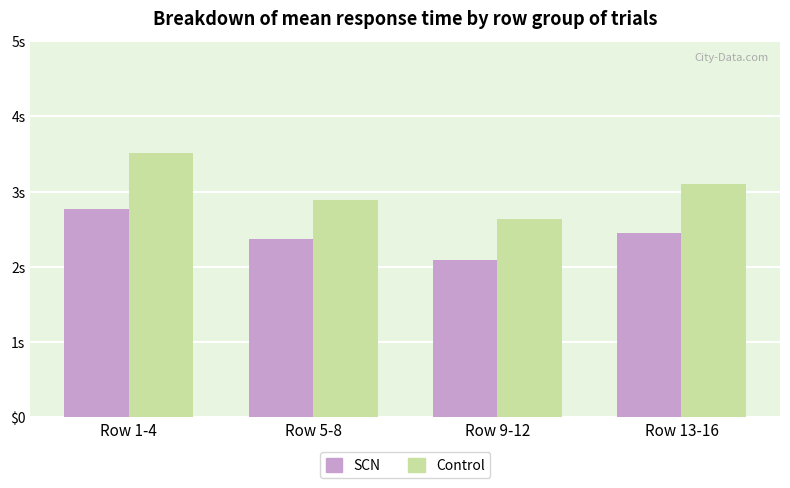

What are all the series names shown in the legend?

SCN, Control